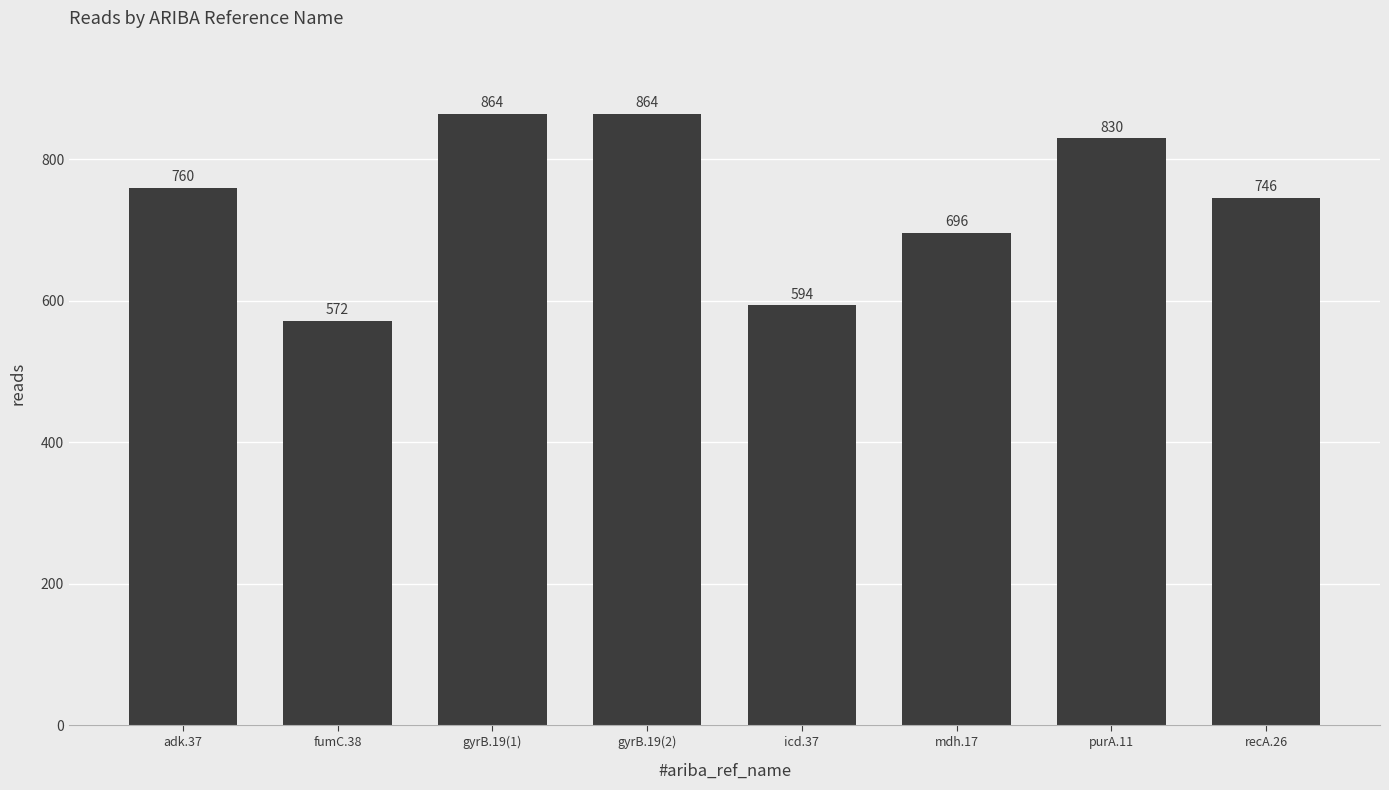

Are the bars horizontal?

No